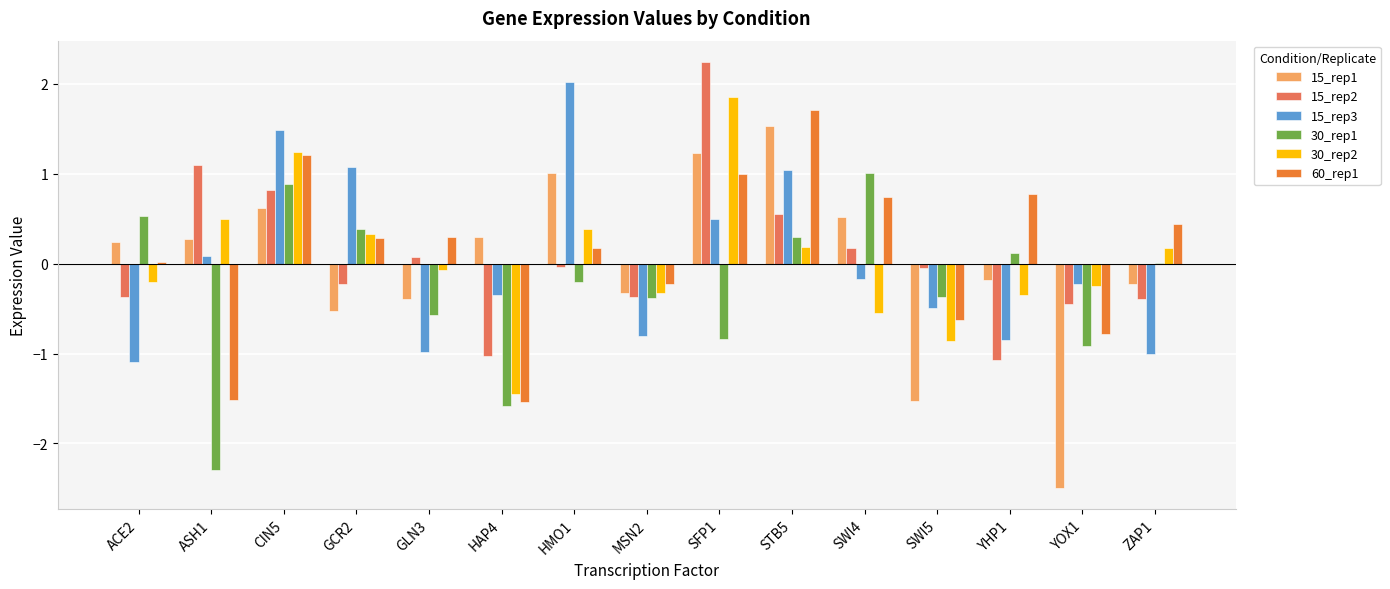

The 15_rep1 series shows -2.5 at YOX1. True or false?

True